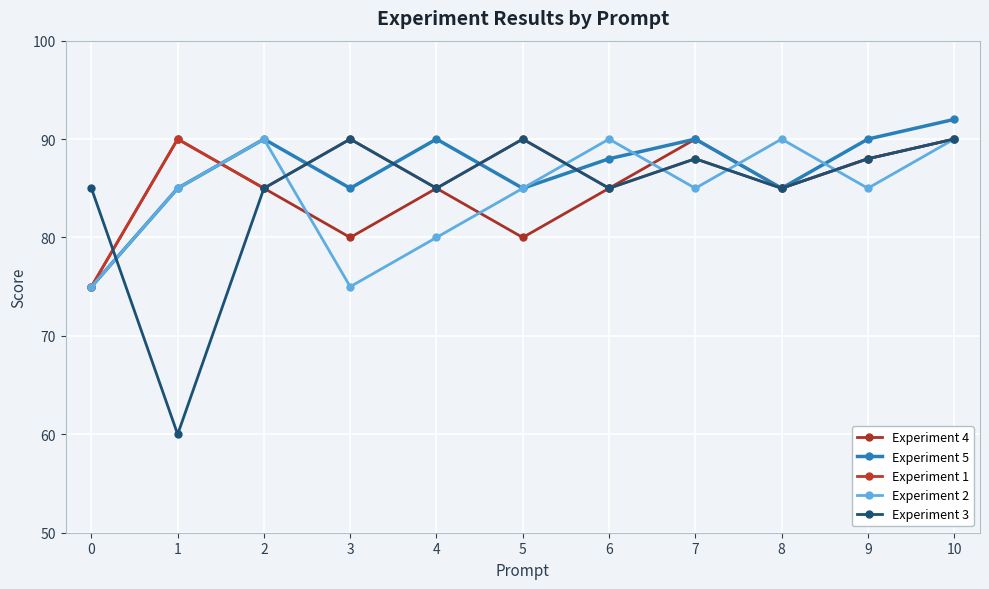

Between which two adjacent categories do Experiment 3 and Experiment 2 first intersect?

0 and 1